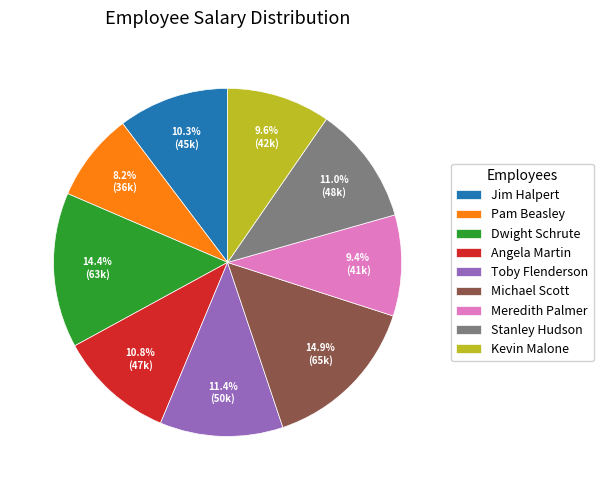

To the nearest percent, what is the difference between the largest and smallest slice percentages?

7%